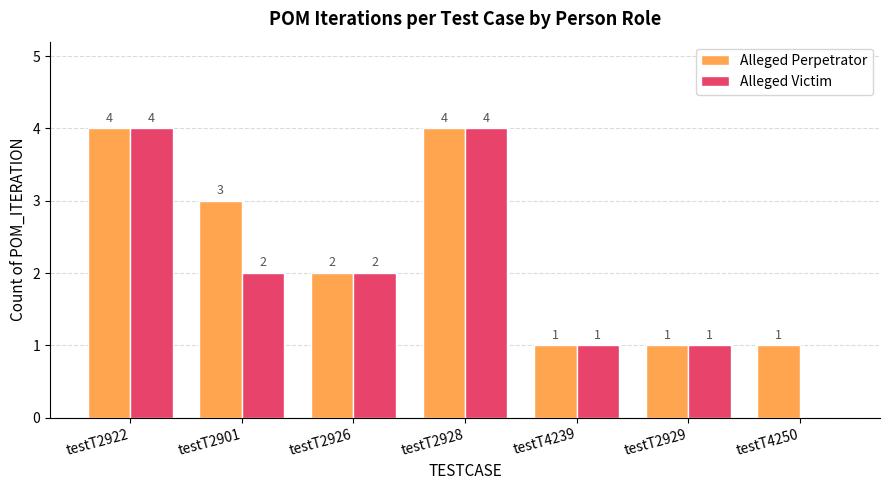

Between testT2901 and testT2928, which series saw the biggest shift?

Alleged Victim